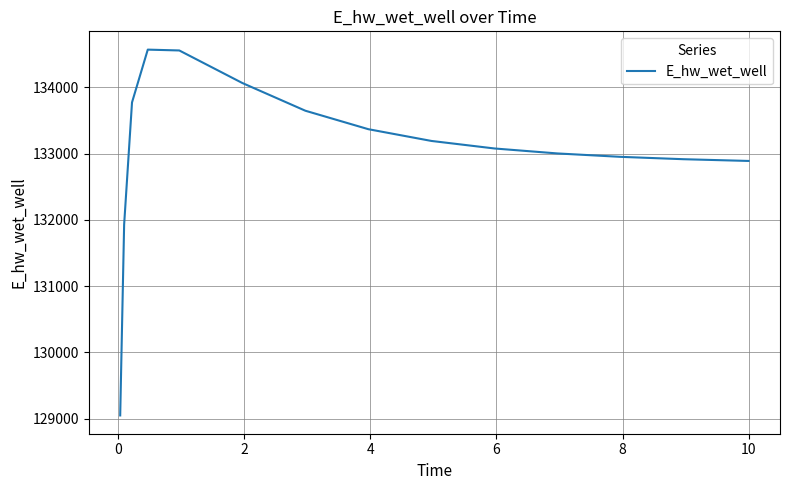

What is the smallest value displayed?

129048.5